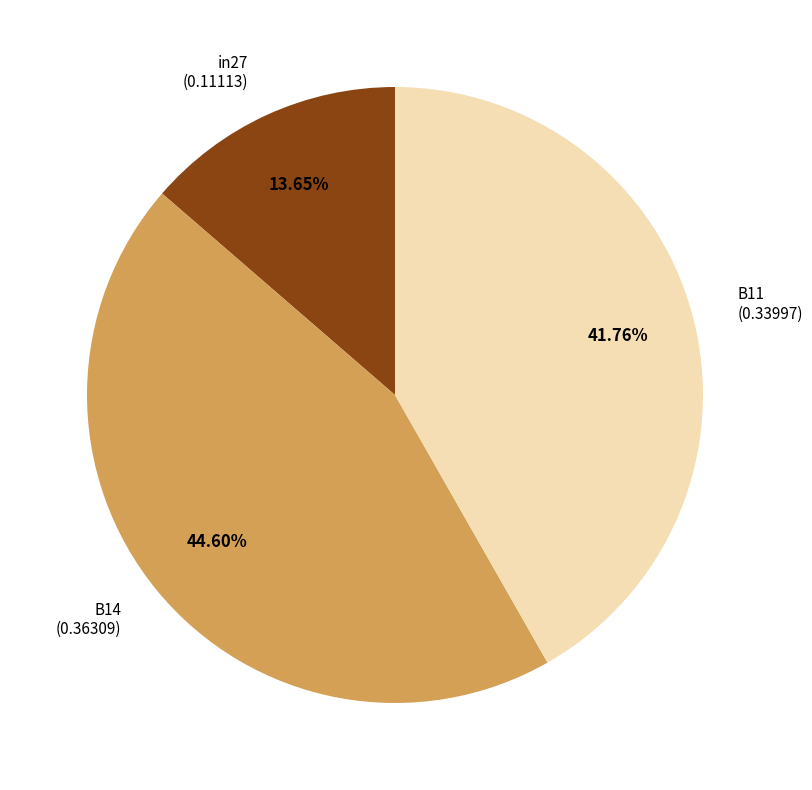

Does any single category account for the majority?

No